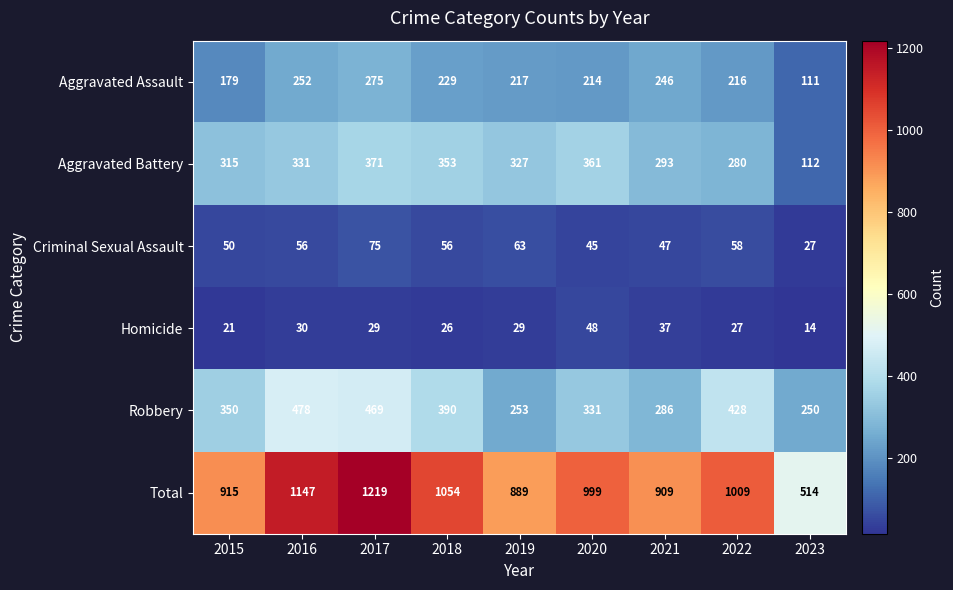

Which series has the largest total across all categories?

Total